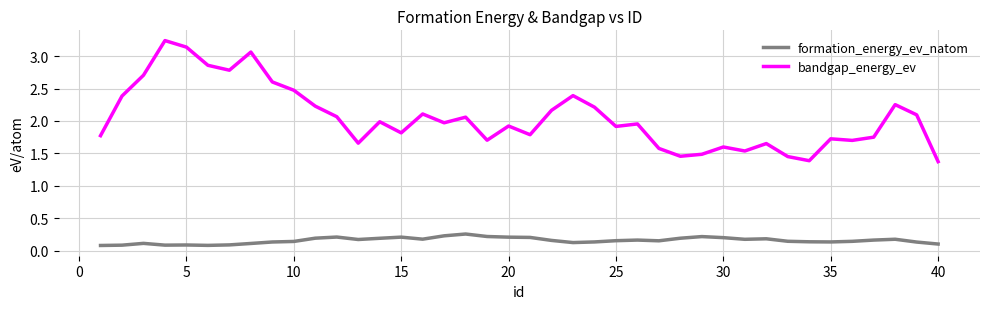

What are all the series names shown in the legend?

formation_energy_ev_natom, bandgap_energy_ev